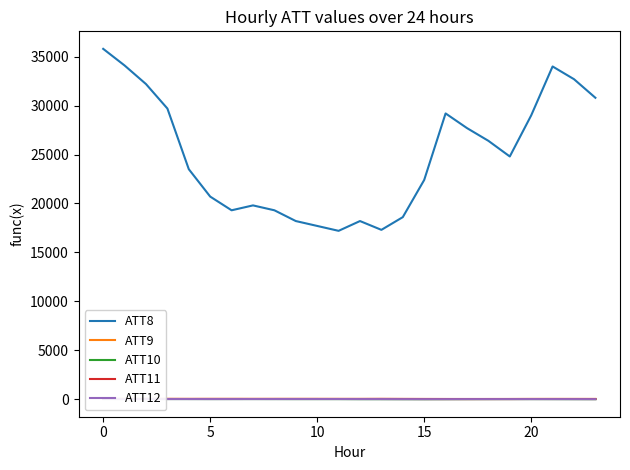

At which category does ATT12 reach its first local peak?

7